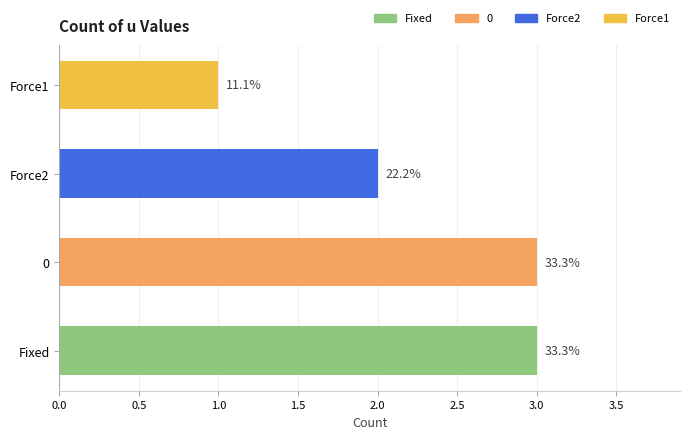

Reading left to right, what are all the values shown in this chart?

Fixed: 3	3	3
0: 3	3	3
Force2: 2	2	2
Force1: 1	1	1